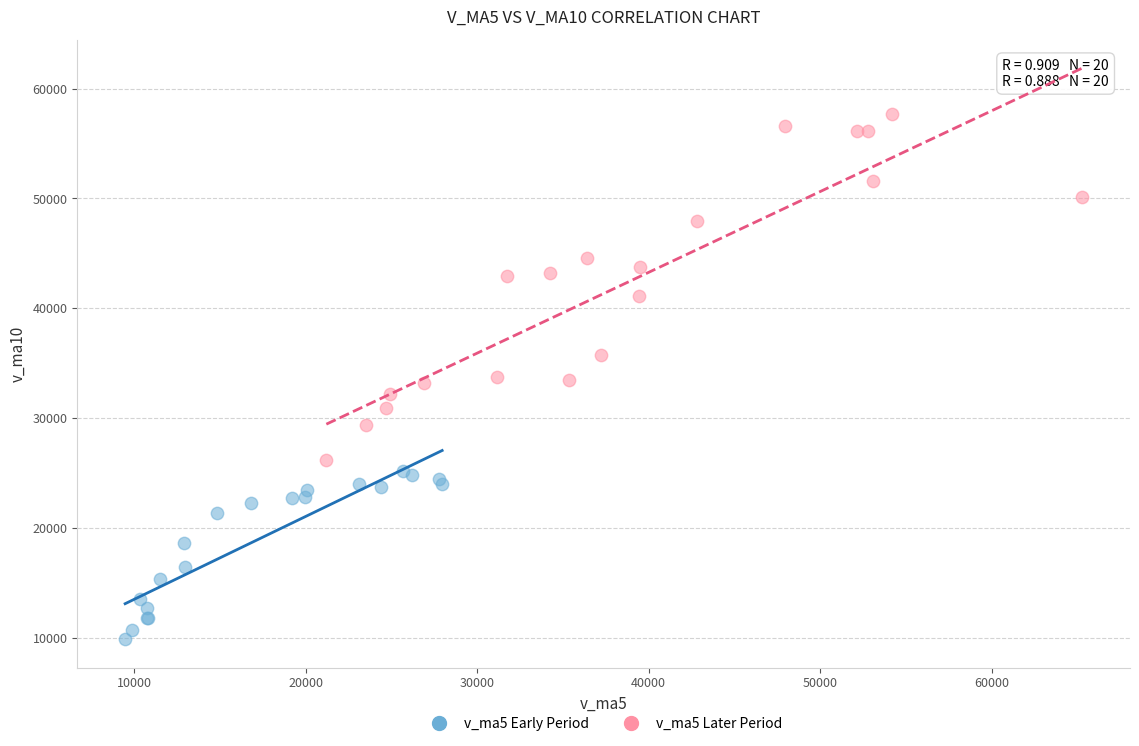

Which series contains the lowest Y value?

v_ma5 Early Period